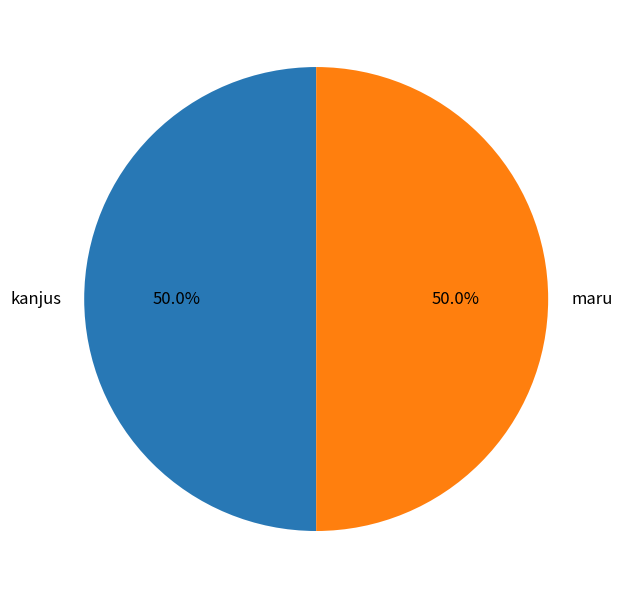

Approximately how many times larger is the value at kanjus compared to maru?

1.0